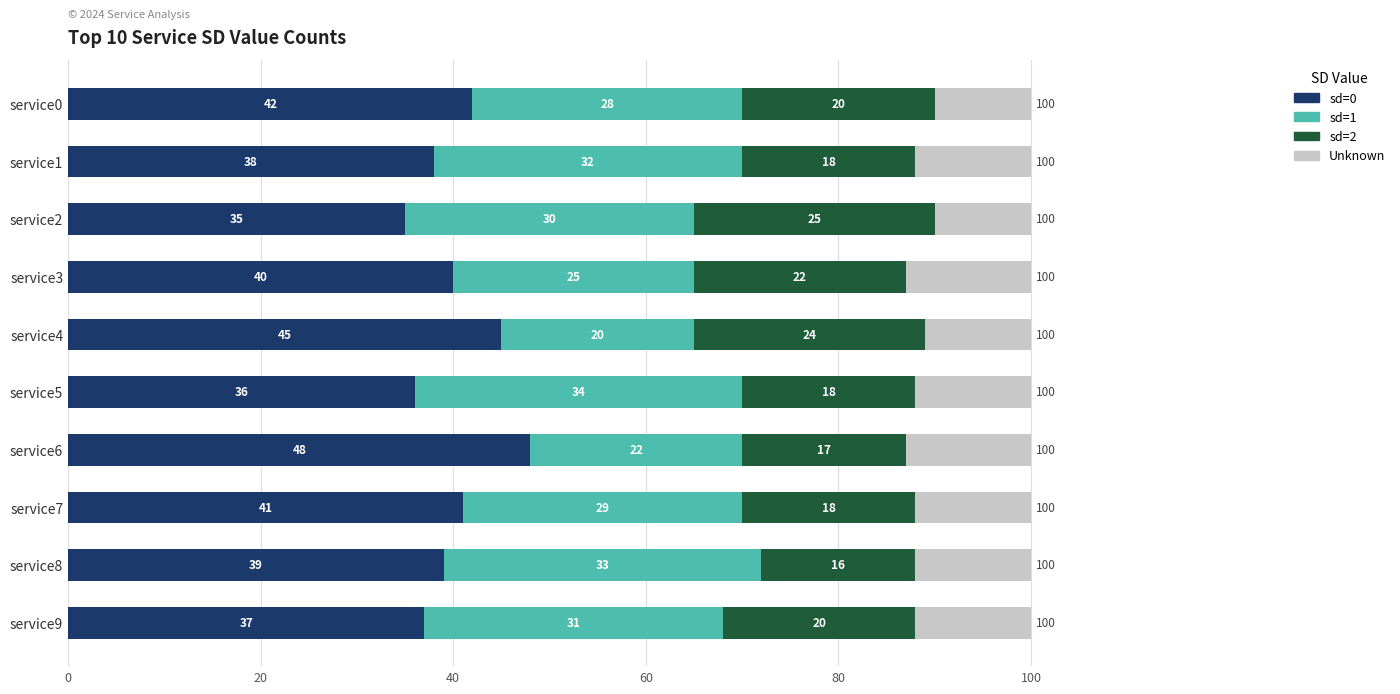

What is the lowest value of the sd=0 series?

35